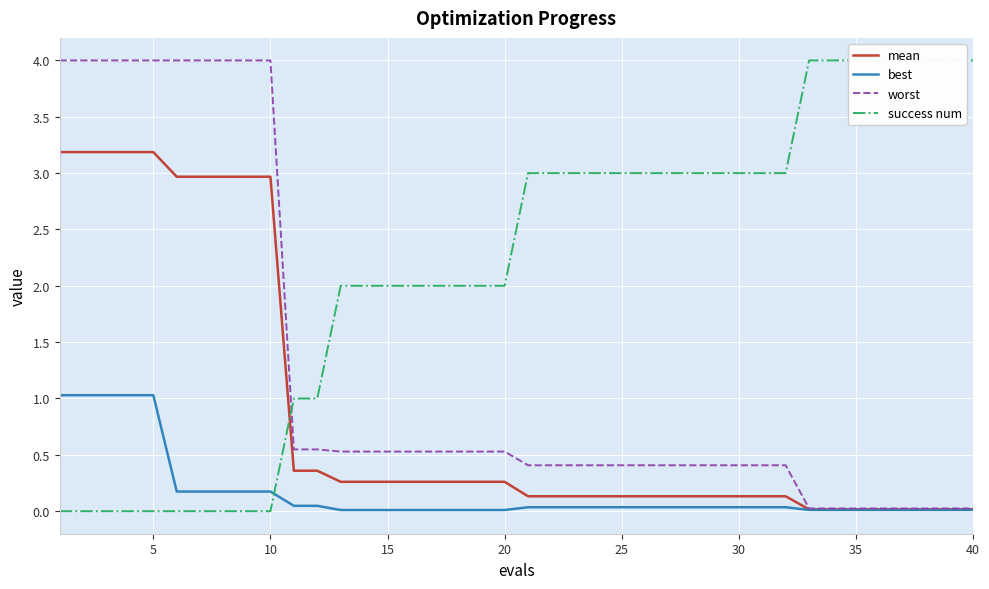

True or false: success num has more than 2 interior local peaks.

False